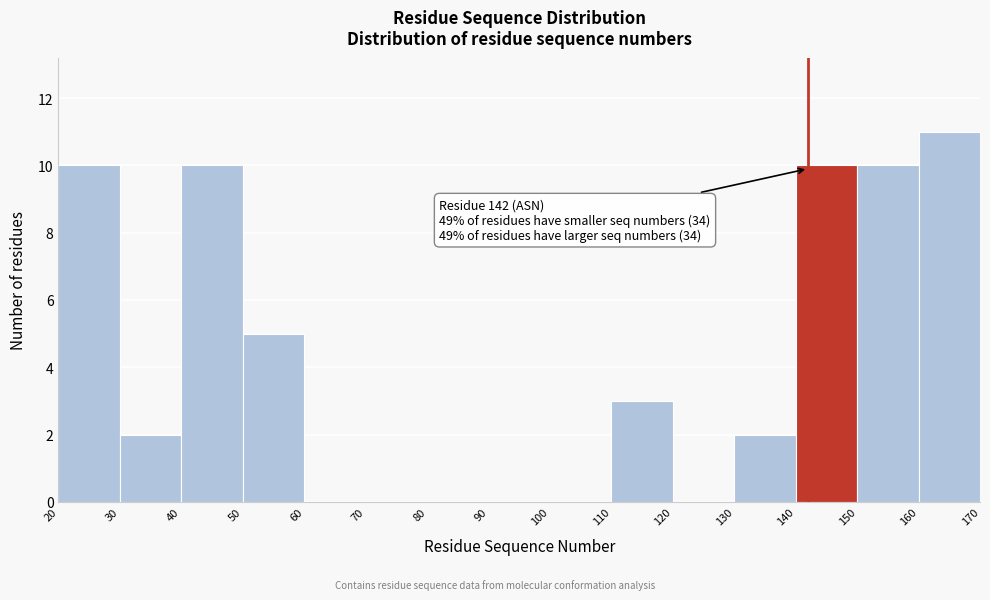

Over which range of the x-axis is the bar tallest?

160 to 170